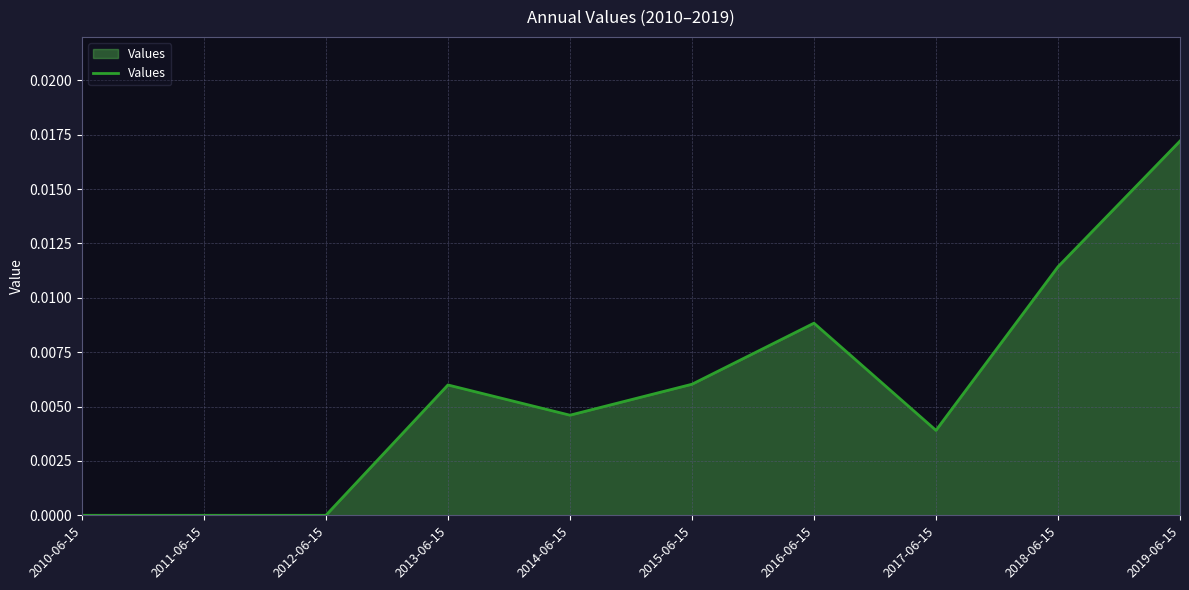

Which category has the highest value across all series?

2019-06-15